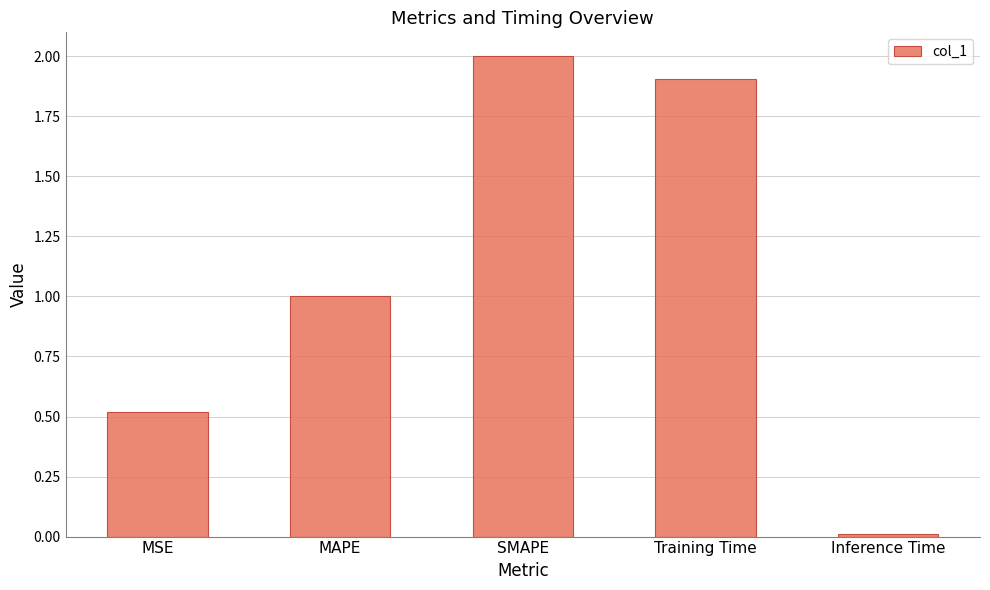

What is the sum of all values?

5.4